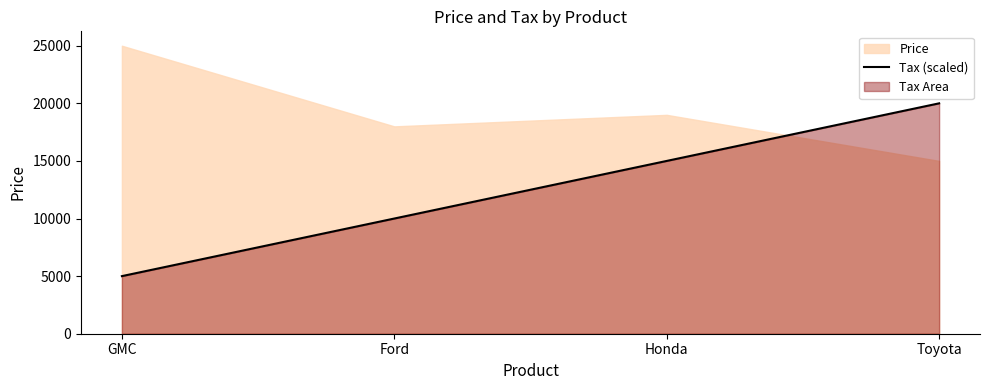

At which label is Tax (scaled) closest to 12500?

Ford